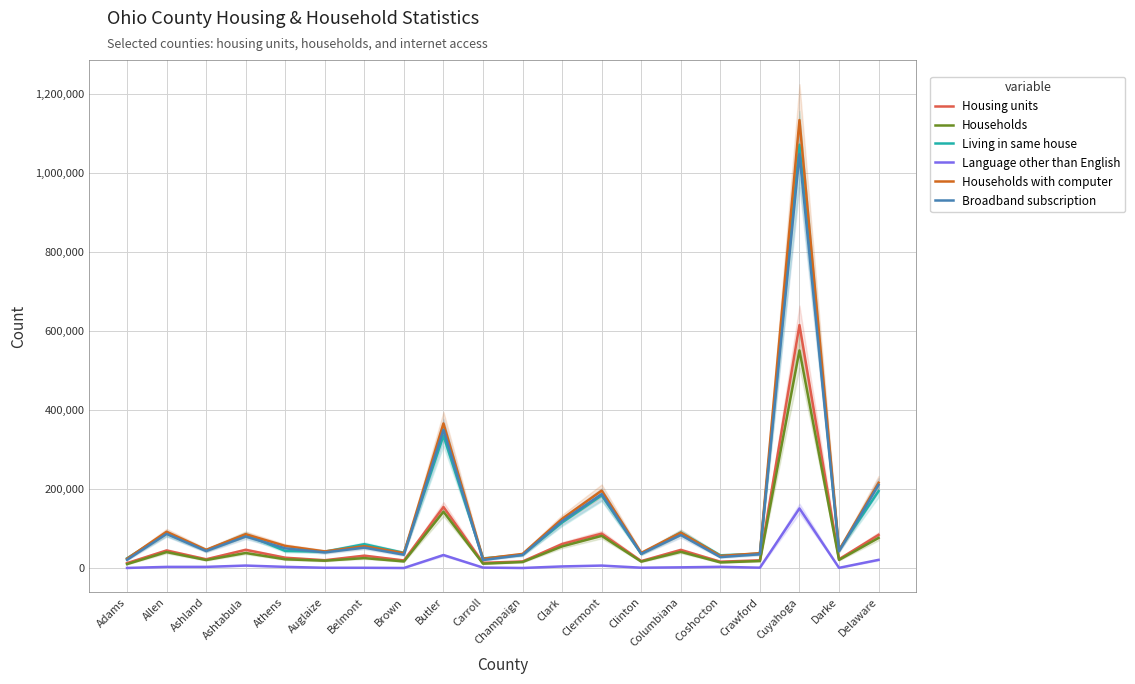

True or false: Living in same house and Households with computer cross at least once.

True